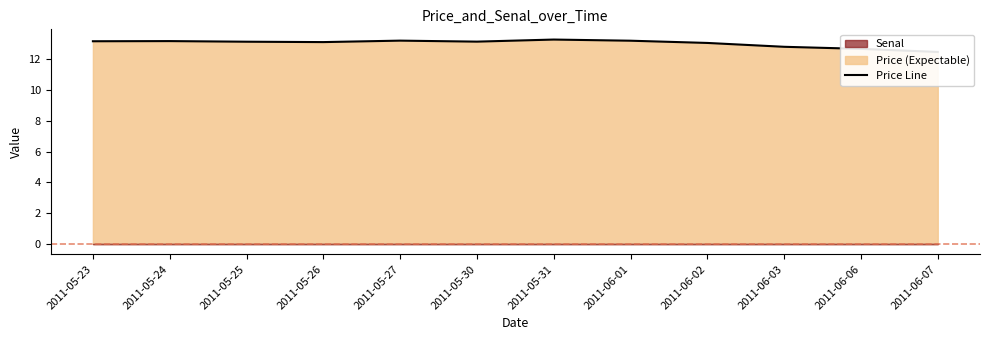

How many interior local valleys (lower than both neighbors) does the data have?

2